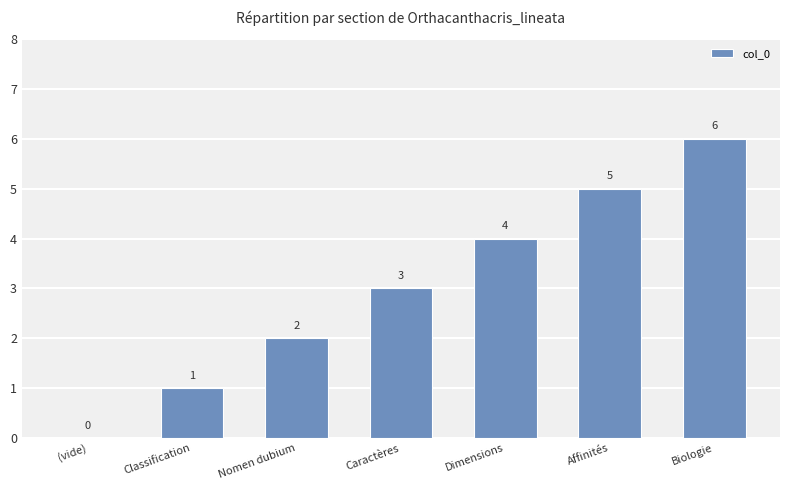

Reading left to right, extract all data points from this chart.

(vide)=0	Classification=1	Nomen dubium=2	Caractères=3	Dimensions=4	Affinités=5	Biologie=6